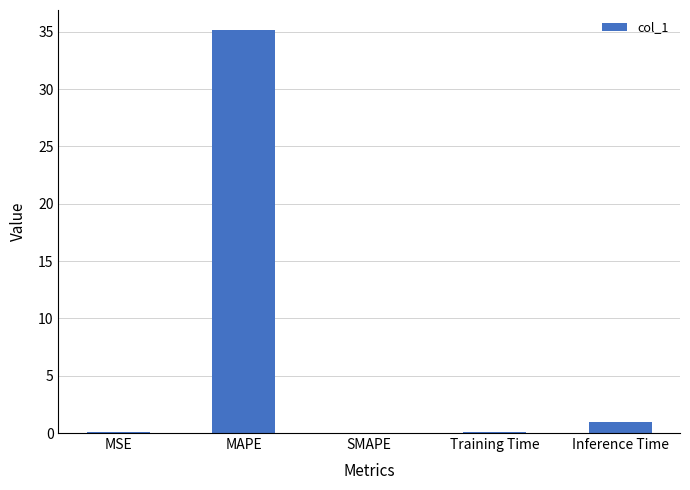

True or false: the data shows 49.4 at MAPE.

False